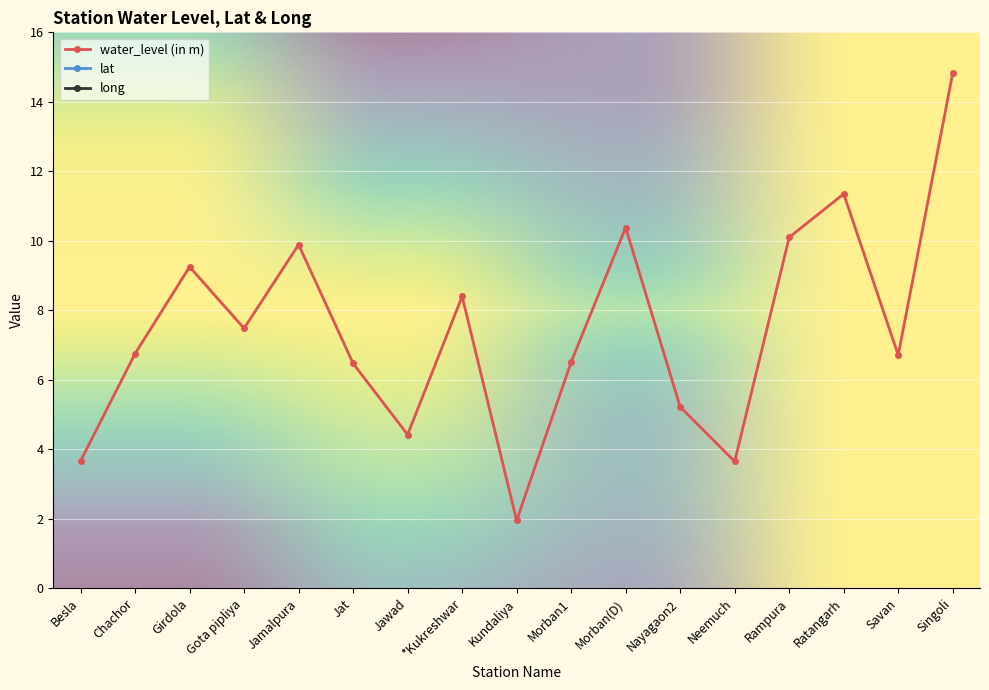

How many lines are shown in the chart?

3